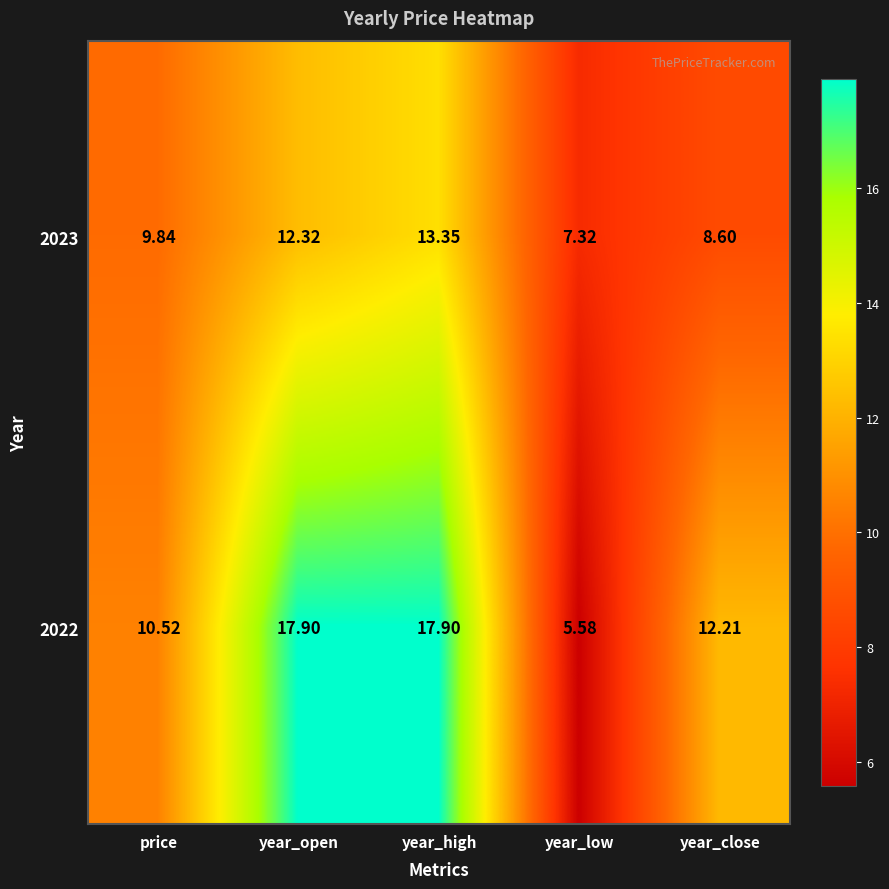

Where does the 2023 series first go above 9?

price